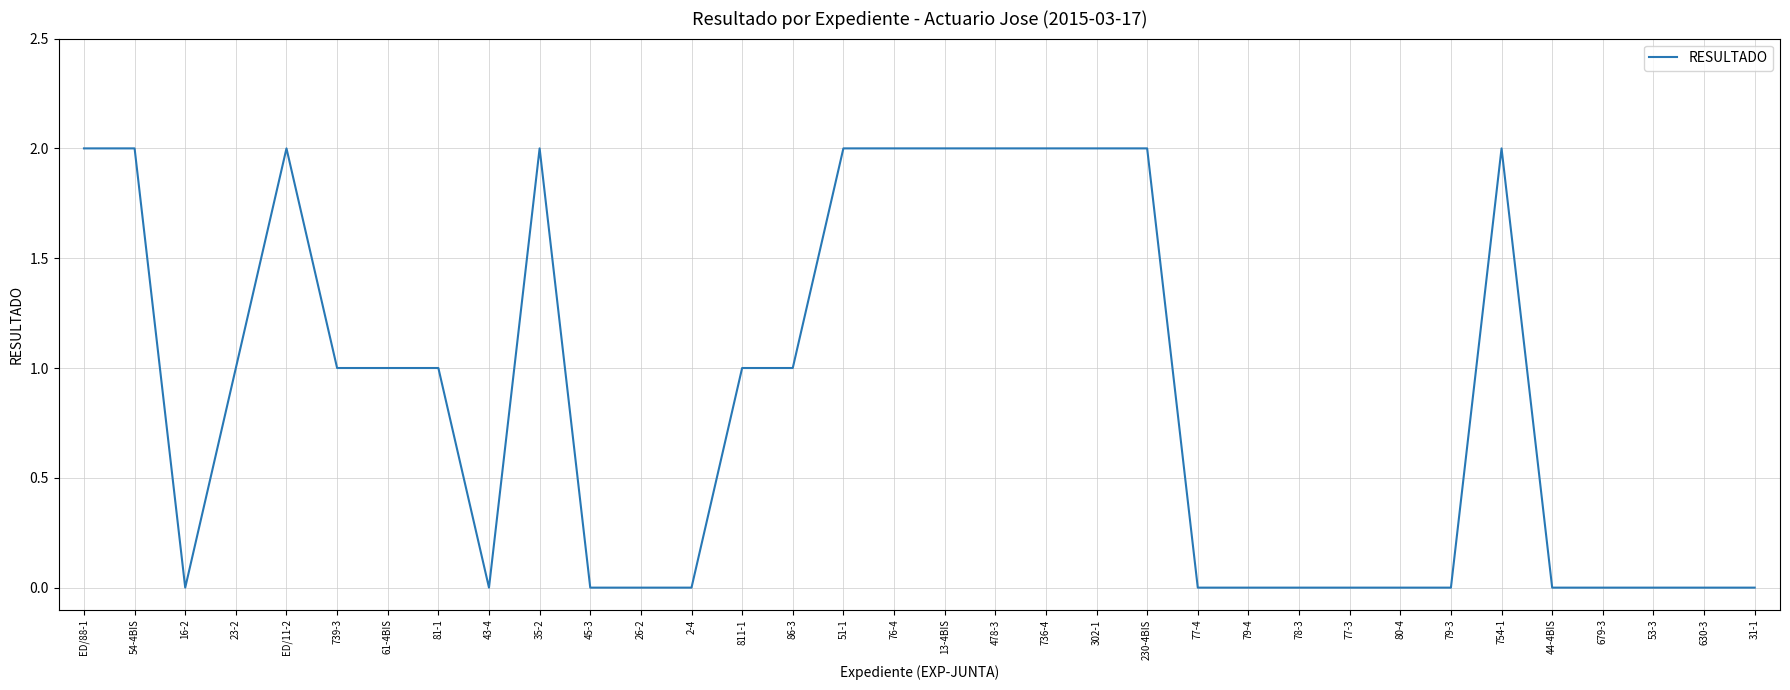

How many lines are shown in the chart?

1